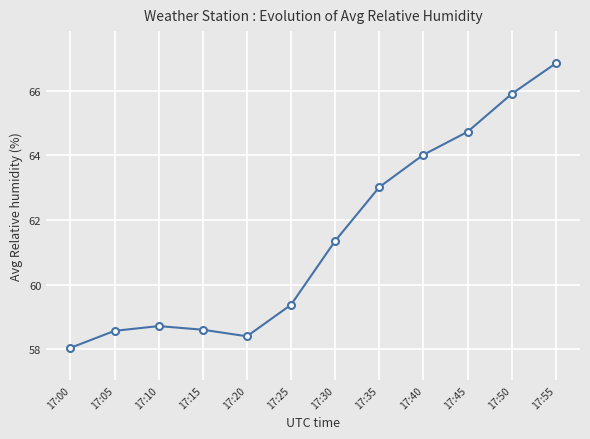

Reading left to right, extract all data points from this chart.

17:00=58.0	17:05=58.6	17:10=58.7	17:15=58.6	17:20=58.4	17:25=59.4	17:30=61.4	17:35=63.0	17:40=64.0	17:45=64.7	17:50=65.9	17:55=66.9